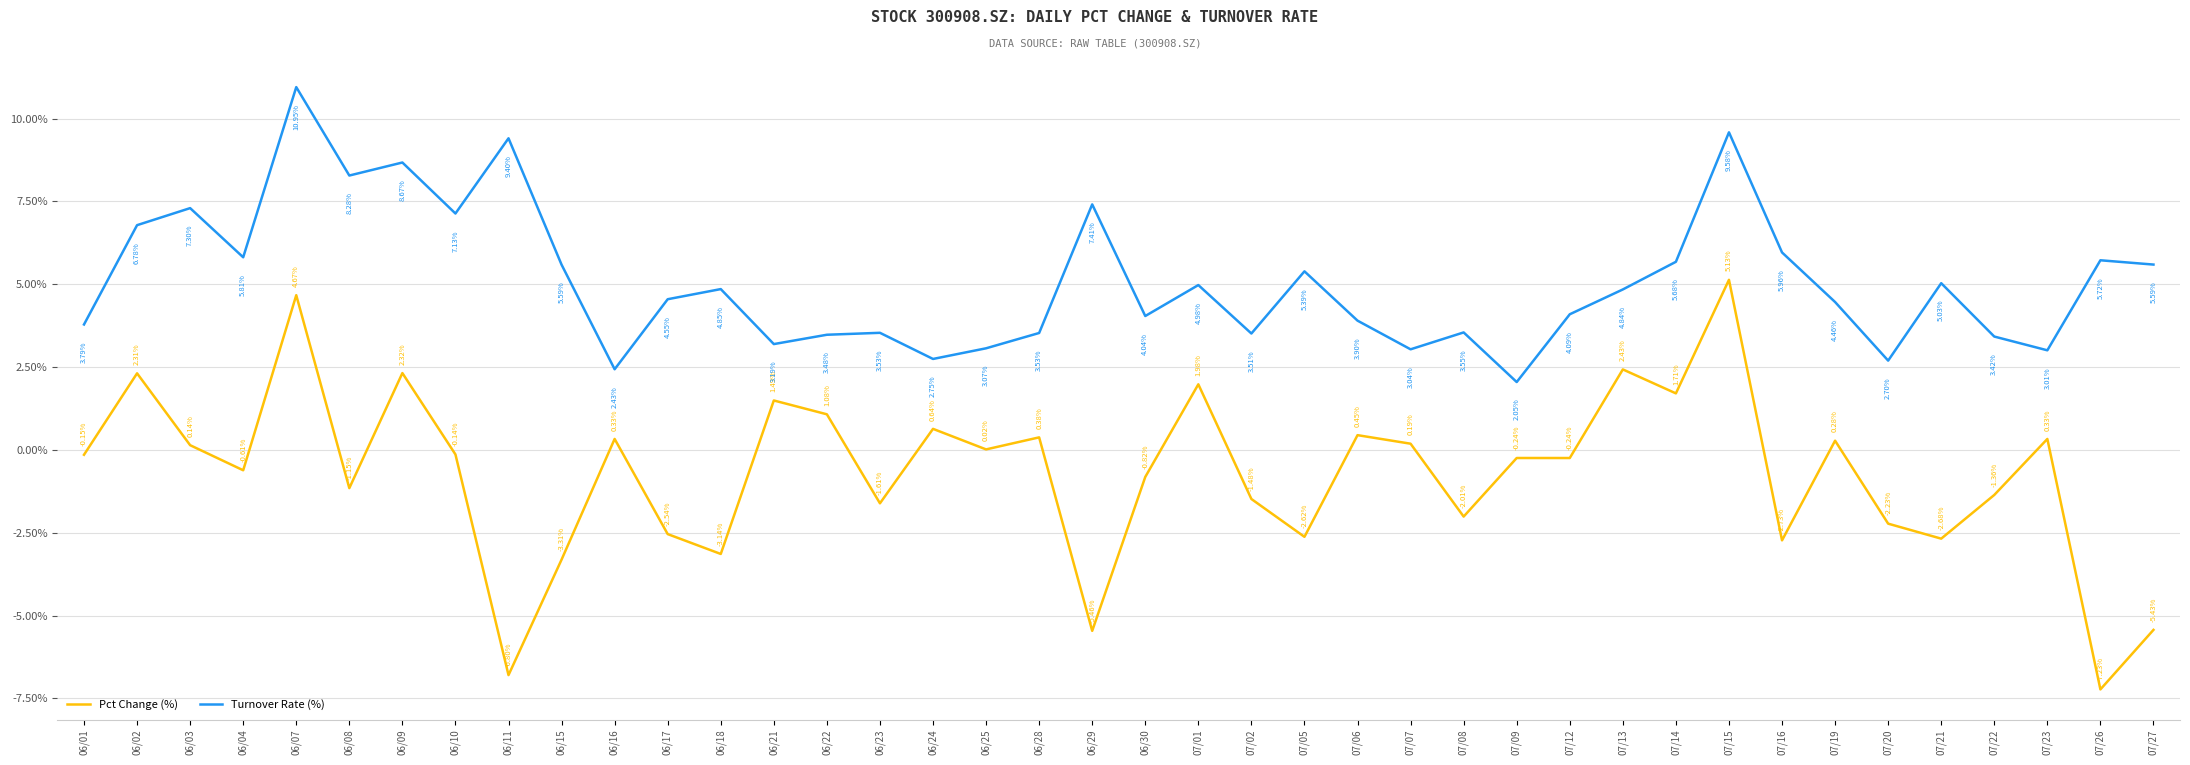

Where does the Turnover Rate (%) series first go above 4?

06/02